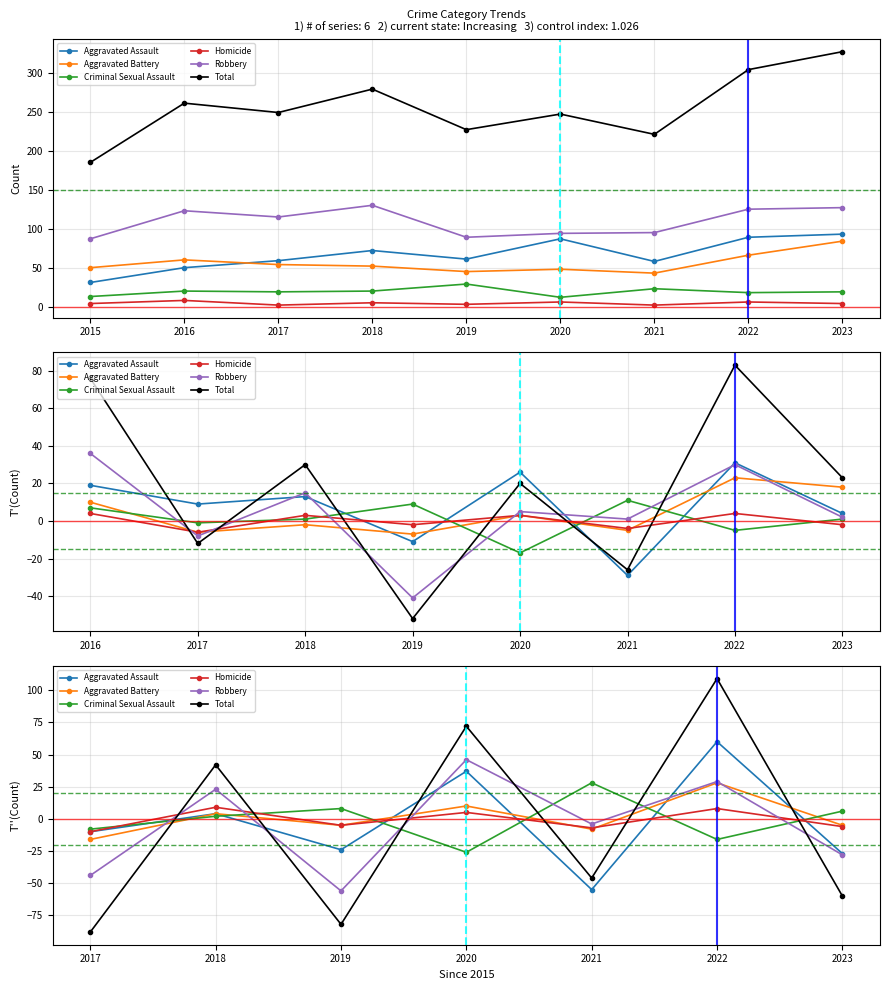

True or false: Homicide and Robbery intersect in this chart.

True